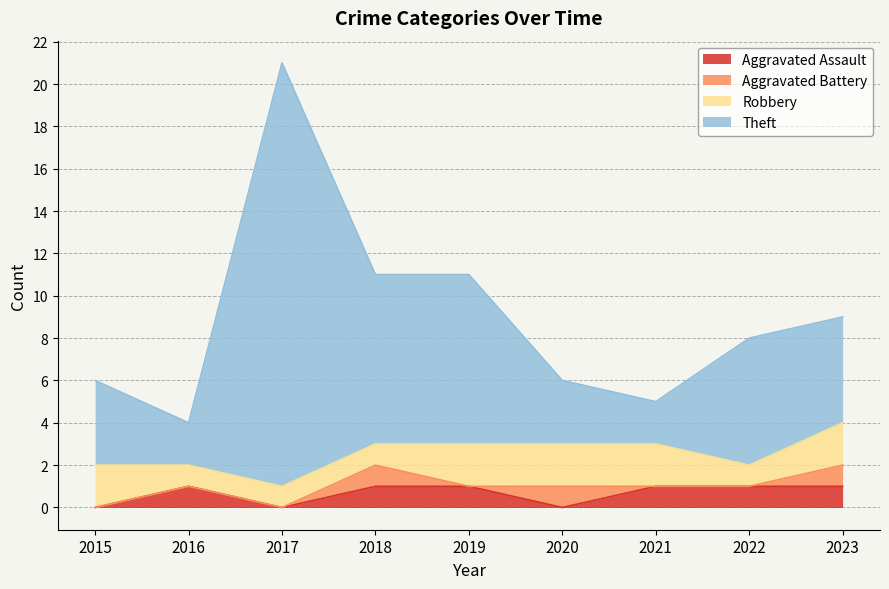

At how many categories does at least one series exceed 6?

5